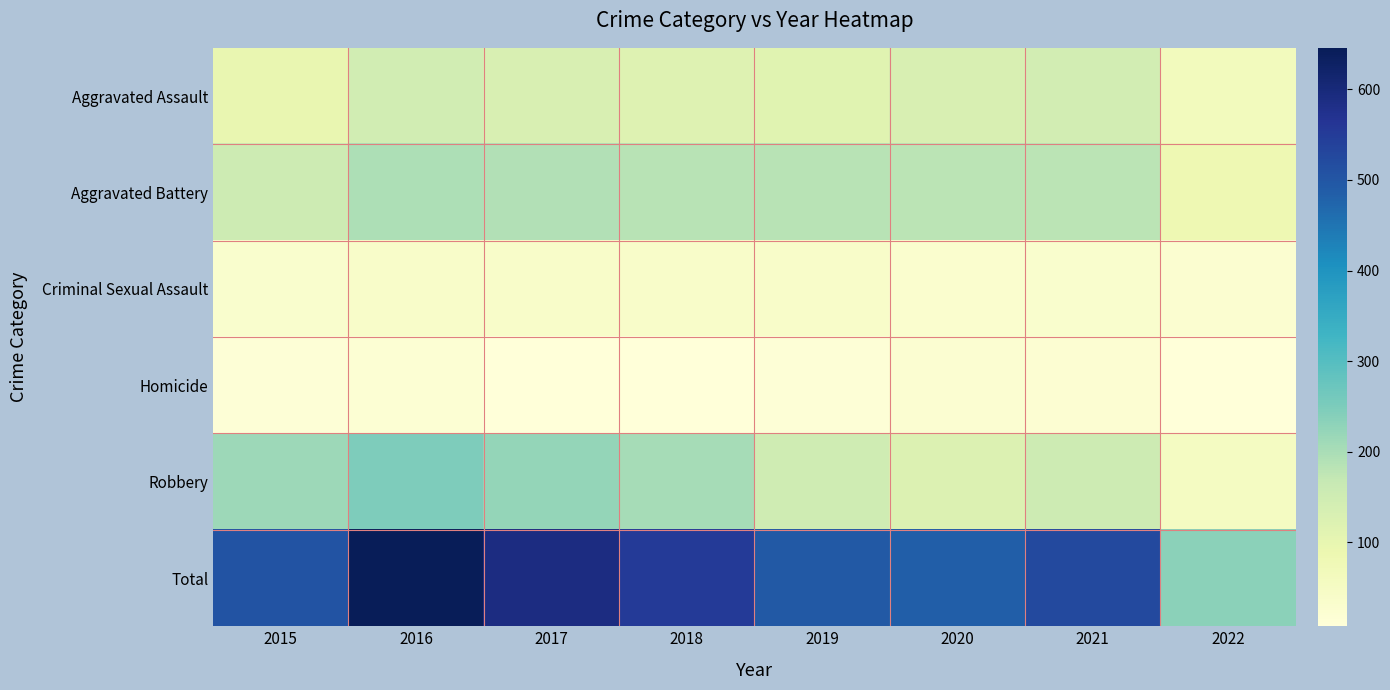

Which label corresponds to the smallest value in the chart?

2022